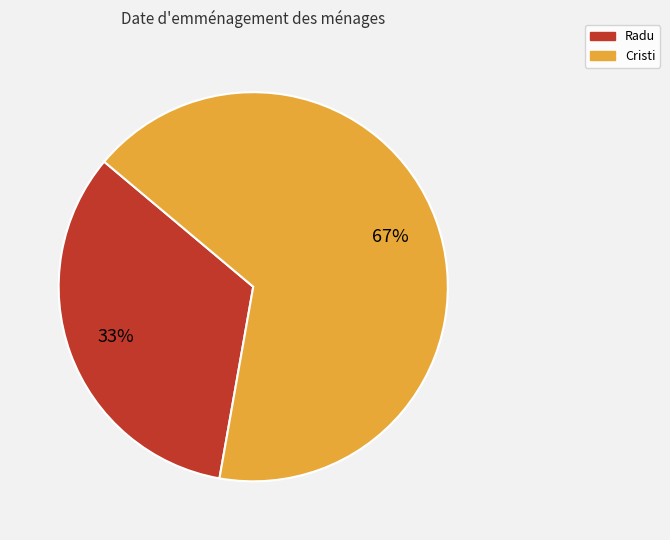

Is there any slice that represents more than half of the pie?

Yes